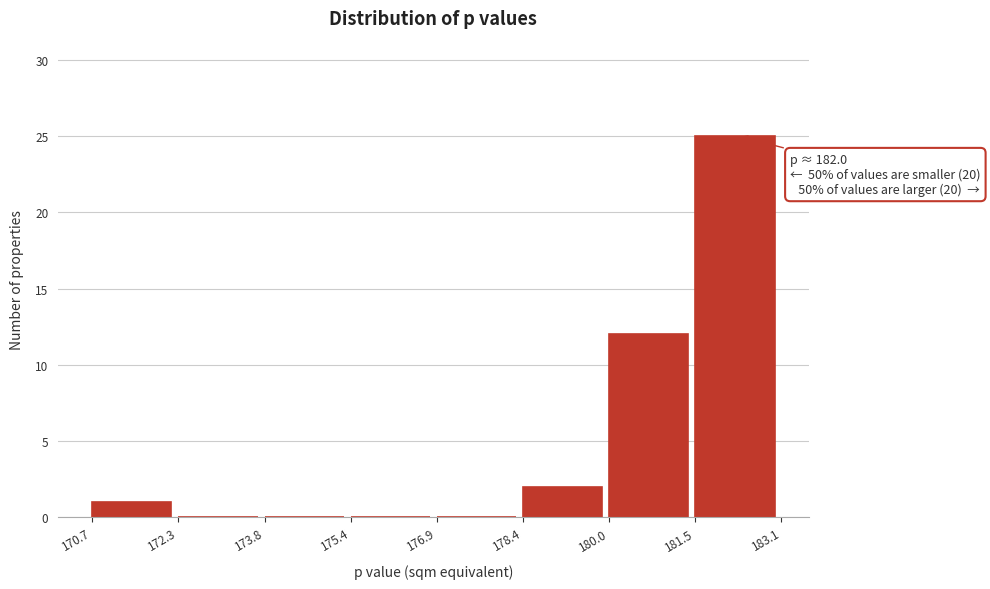

Which range on the x-axis has the tallest bar?

181.5 to 183.1